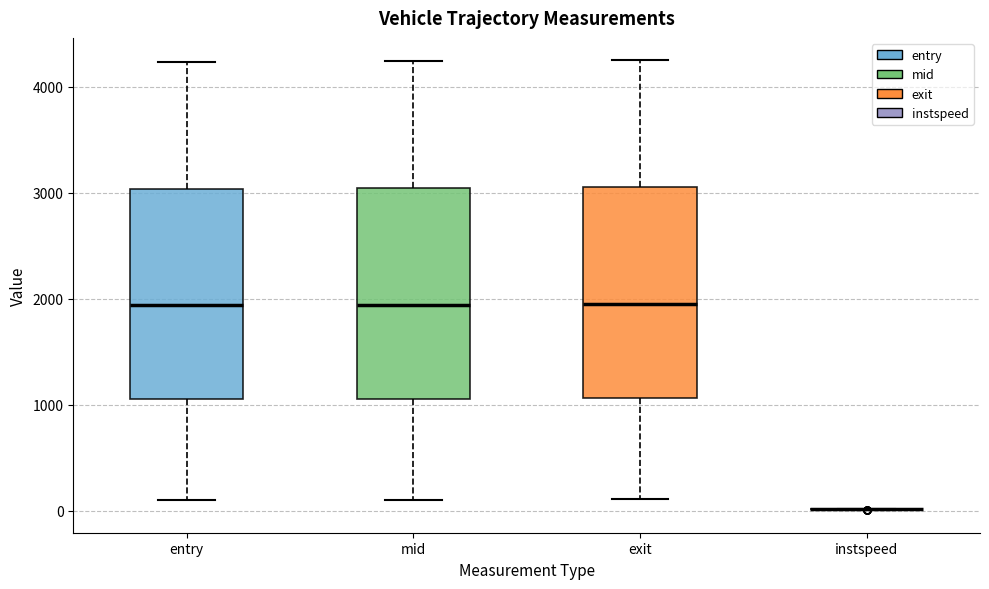

Reading left to right, read every box against the y-axis: the position of its median line, the range the box covers, and the ends of its whiskers. The values are not printed on the chart, so give them approximately, as read against the axis.

entry: median 1900, box 1000 to 3000, whiskers 100 to 4200
mid: median 1900, box 1100 to 3000, whiskers 100 to 4200
exit: median 2000, box 1100 to 3000, whiskers 100 to 4200
instspeed: box collapsed to a line at 0, whiskers 0 to 0